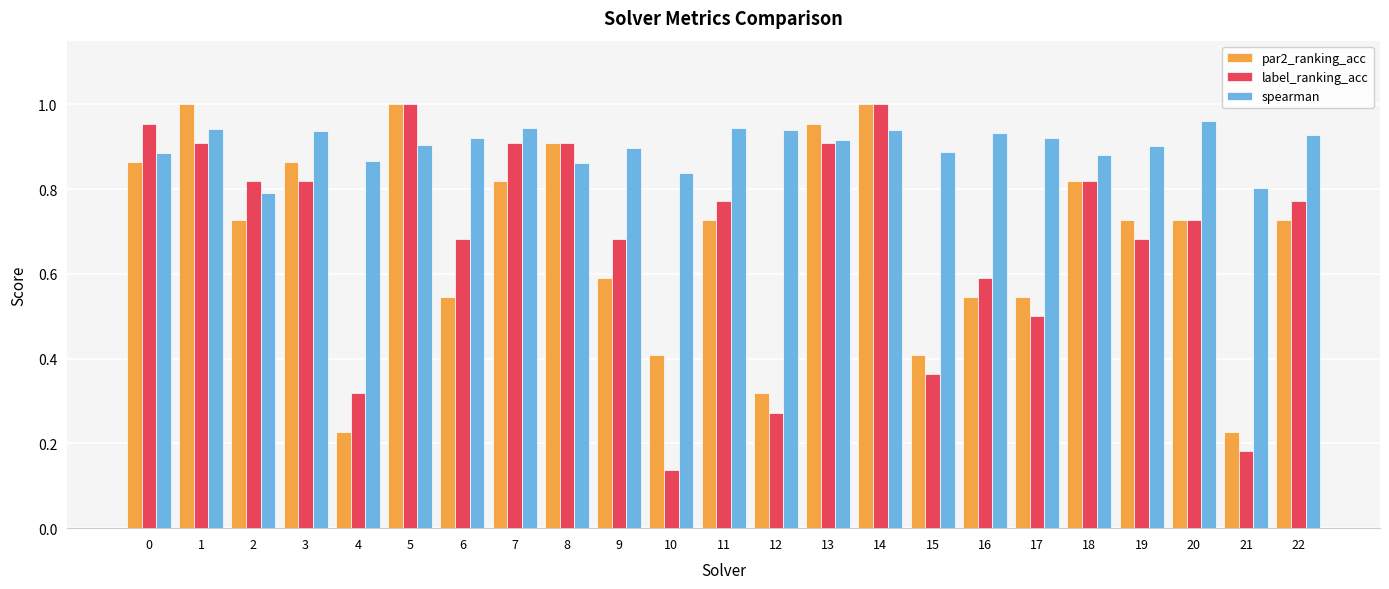

Between 1 and 22, which series saw the biggest shift?

par2_ranking_acc